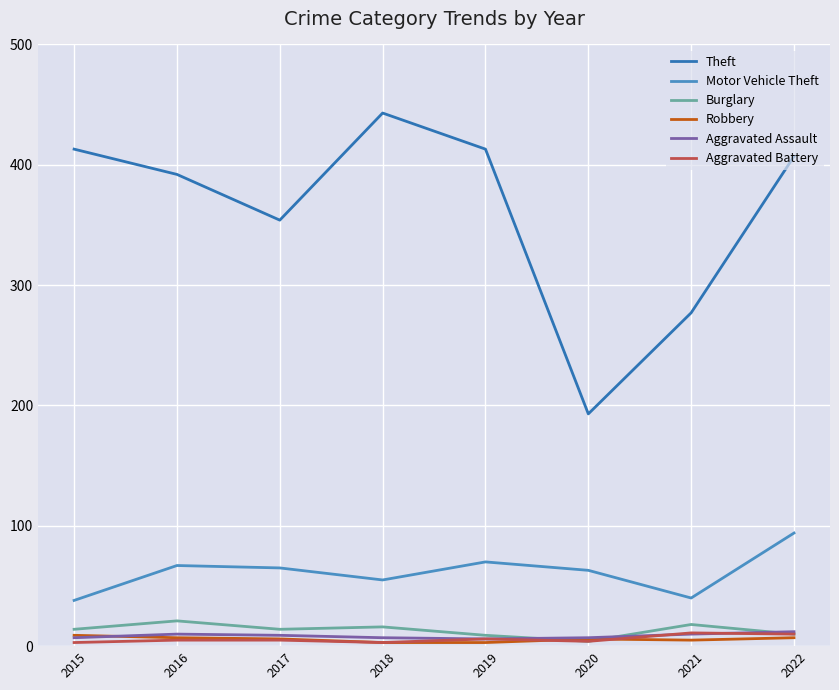

True or false: Theft and Robbery cross at least once.

False